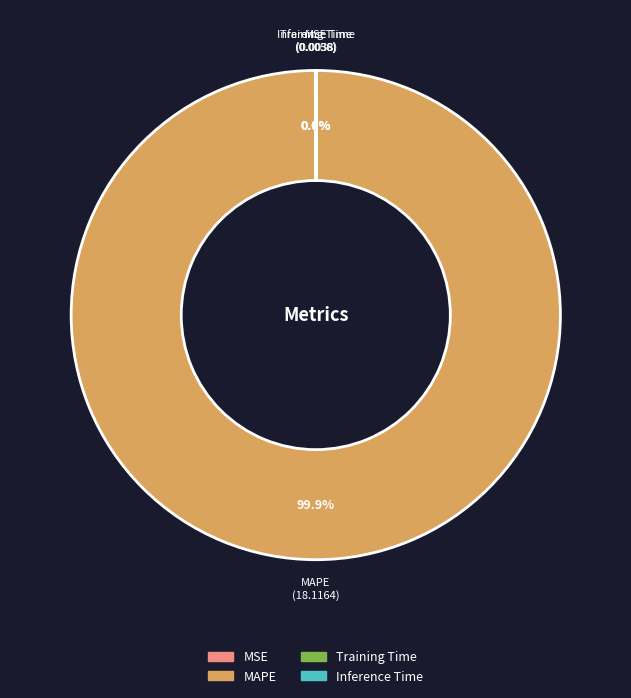

To the nearest percent, what is the average slice percentage?

25%